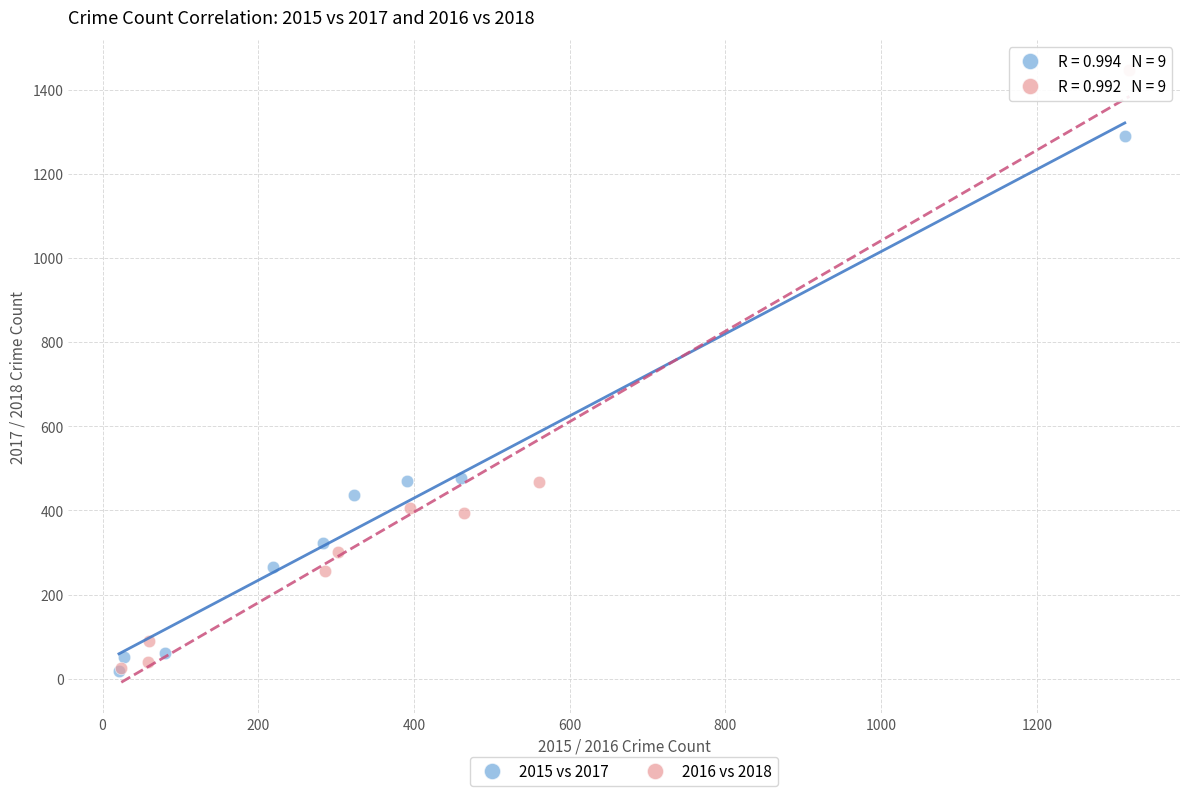

Which series has the largest Y range (max minus min)?

2016 vs 2018